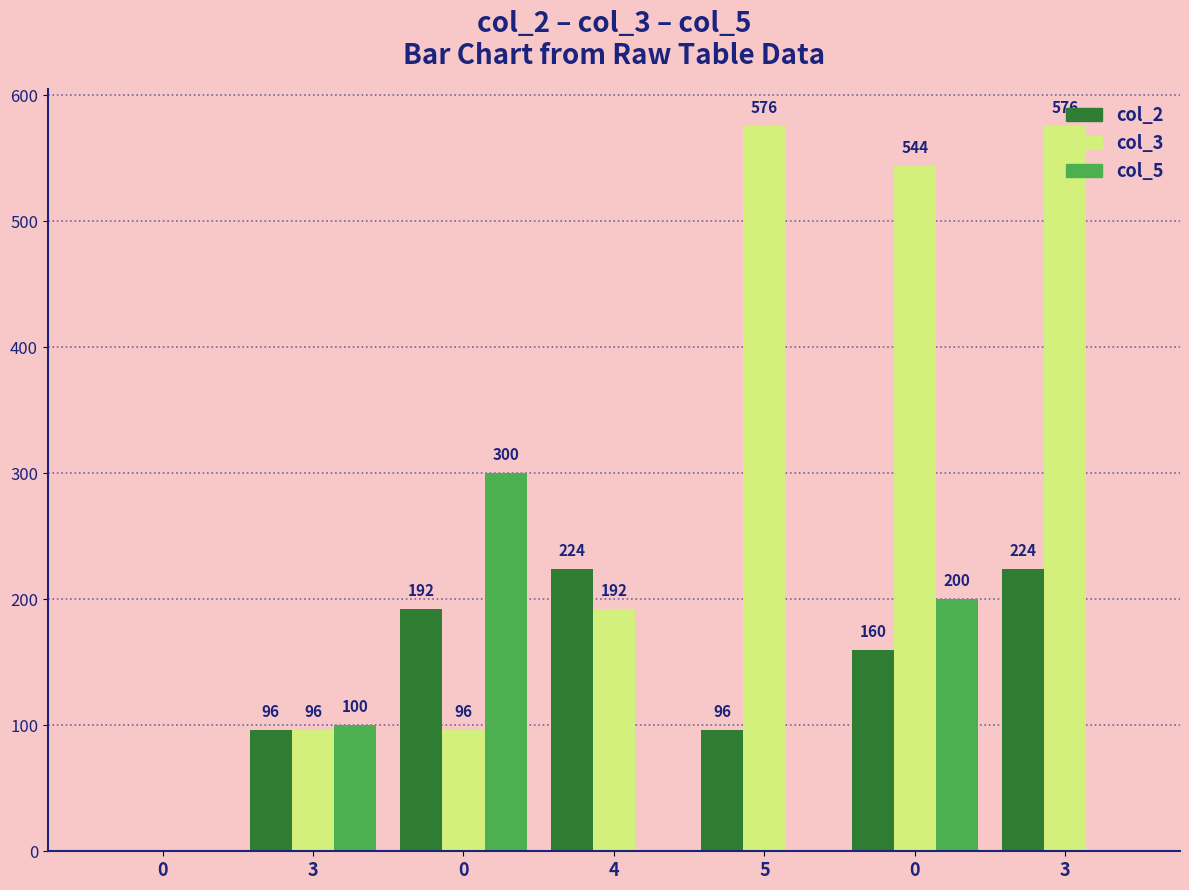

Rank the series by their average value, from highest to lowest.

col_3, col_2, col_5